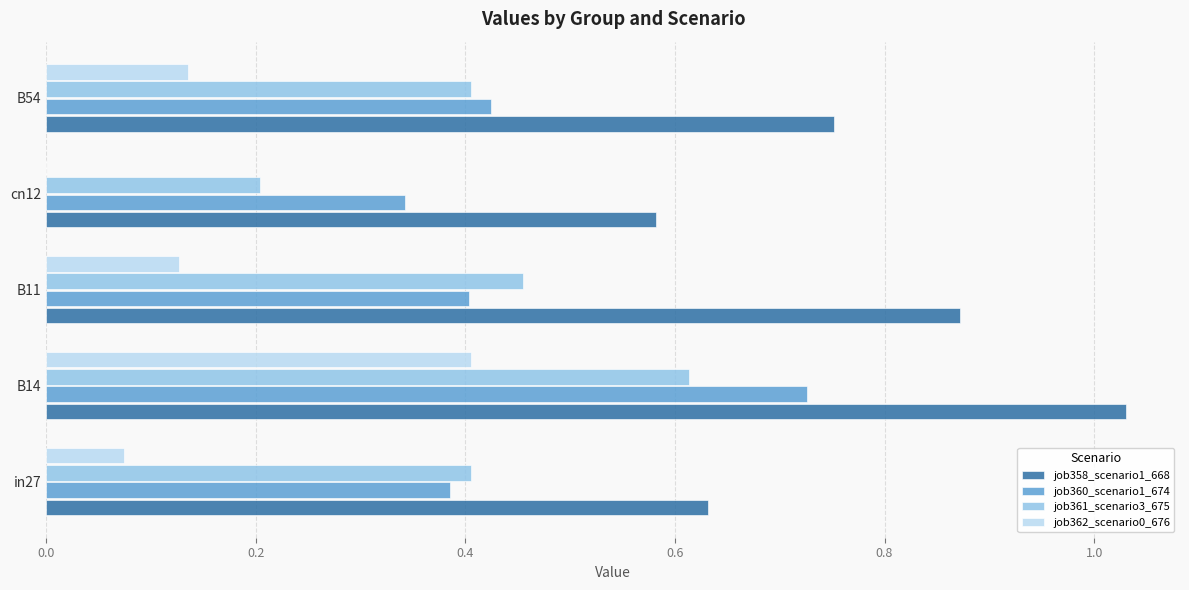

The job360_scenario1_674 series shows 0.4 at B11. True or false?

True